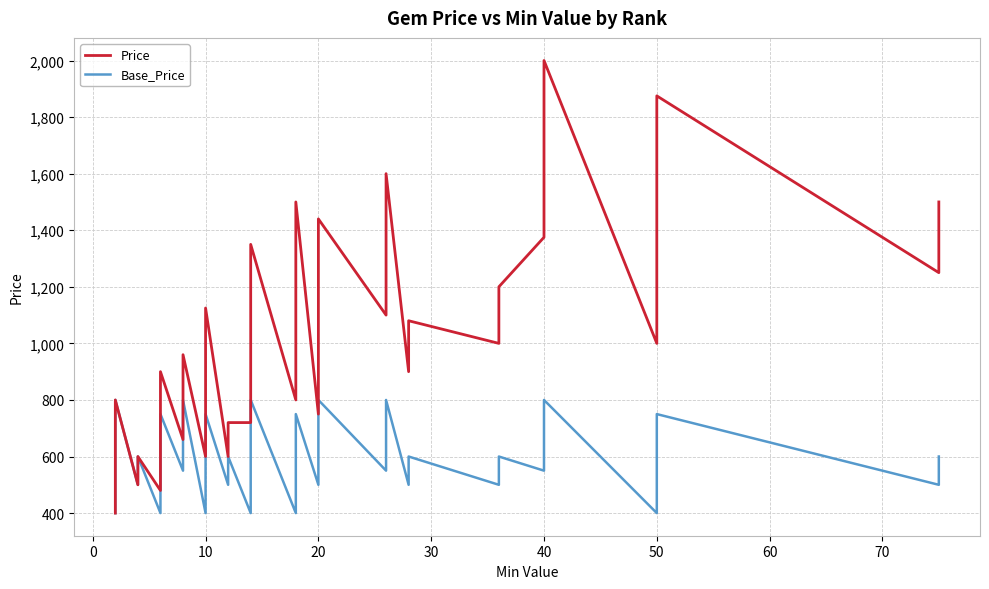

How many lines are shown in the chart?

2